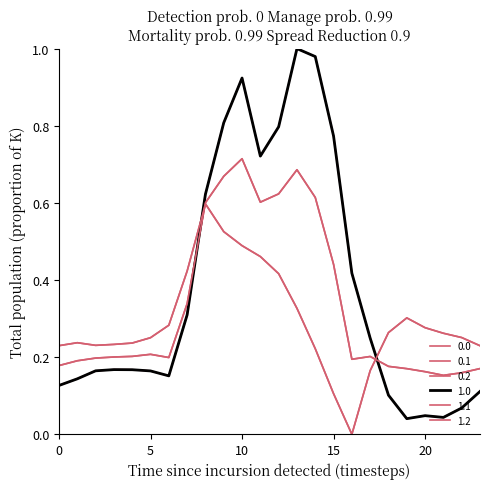

At which category is the sum across all series the highest?

10